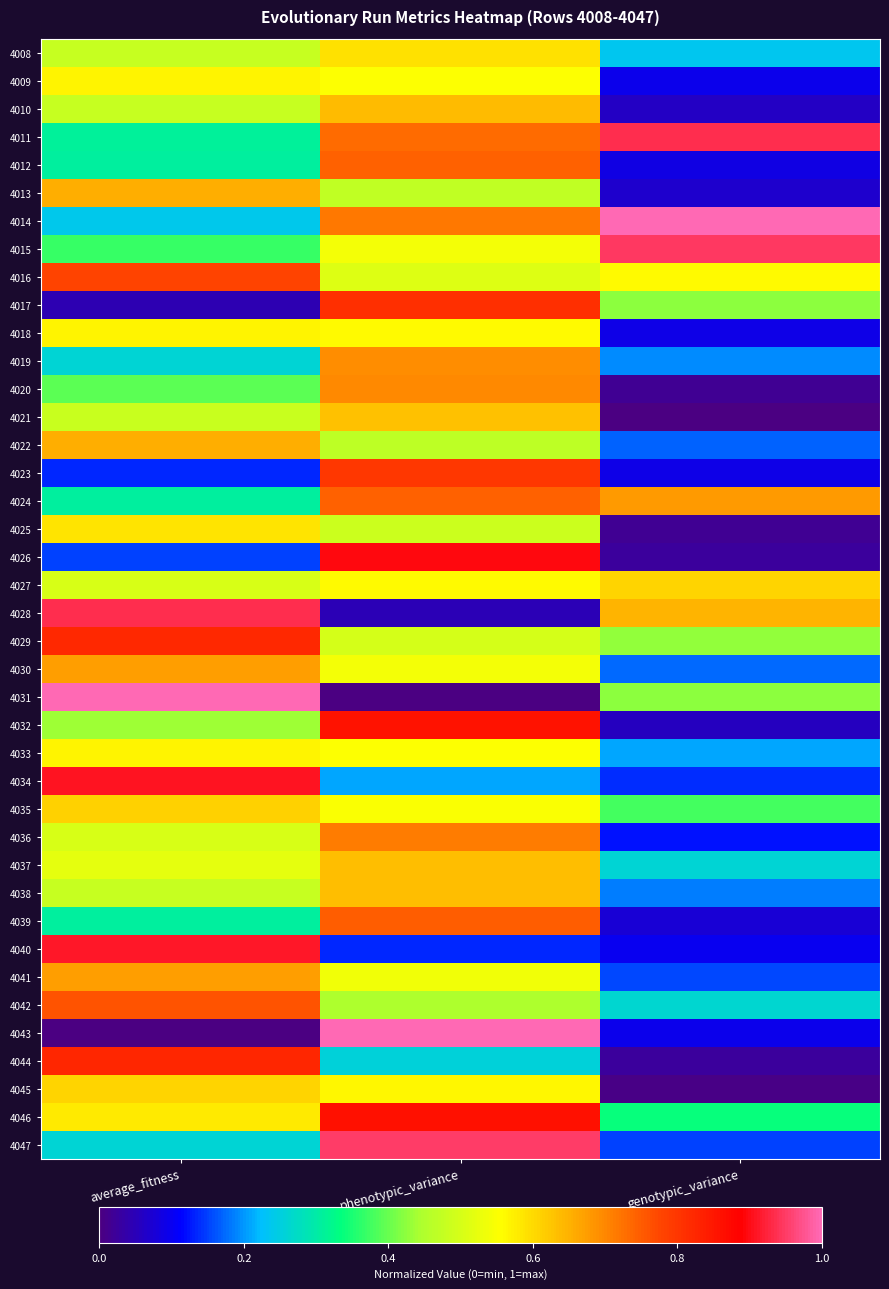

Reading left to right, list all the values displayed in this chart.

4008: average_fitness=0.5	phenotypic_variance=0.6	genotypic_variance=0.2
4009: average_fitness=0.6	phenotypic_variance=0.6	genotypic_variance=0.1
4010: average_fitness=0.5	phenotypic_variance=0.6	genotypic_variance=0.1
4011: average_fitness=0.3	phenotypic_variance=0.7	genotypic_variance=0.9
4012: average_fitness=0.3	phenotypic_variance=0.7	genotypic_variance=0.1
4013: average_fitness=0.7	phenotypic_variance=0.5	genotypic_variance=0.1
4014: average_fitness=0.2	phenotypic_variance=0.7	genotypic_variance=1.0
4015: average_fitness=0.4	phenotypic_variance=0.5	genotypic_variance=0.9
4016: average_fitness=0.8	phenotypic_variance=0.5	genotypic_variance=0.6
4017: average_fitness=0.0	phenotypic_variance=0.8	genotypic_variance=0.4
4018: average_fitness=0.6	phenotypic_variance=0.6	genotypic_variance=0.1
4019: average_fitness=0.3	phenotypic_variance=0.7	genotypic_variance=0.2
4020: average_fitness=0.4	phenotypic_variance=0.7	genotypic_variance=0.0
4021: average_fitness=0.5	phenotypic_variance=0.6	genotypic_variance=0.0
4022: average_fitness=0.7	phenotypic_variance=0.5	genotypic_variance=0.2
4023: average_fitness=0.1	phenotypic_variance=0.8	genotypic_variance=0.1
4024: average_fitness=0.3	phenotypic_variance=0.7	genotypic_variance=0.7
4025: average_fitness=0.6	phenotypic_variance=0.5	genotypic_variance=0.0
4026: average_fitness=0.2	phenotypic_variance=0.9	genotypic_variance=0.0
4027: average_fitness=0.5	phenotypic_variance=0.6	genotypic_variance=0.6
4028: average_fitness=0.9	phenotypic_variance=0.0	genotypic_variance=0.6
4029: average_fitness=0.8	phenotypic_variance=0.5	genotypic_variance=0.4
4030: average_fitness=0.7	phenotypic_variance=0.5	genotypic_variance=0.2
4031: average_fitness=1.0	phenotypic_variance=0.0	genotypic_variance=0.4
4032: average_fitness=0.4	phenotypic_variance=0.9	genotypic_variance=0.1
4033: average_fitness=0.6	phenotypic_variance=0.6	genotypic_variance=0.2
4034: average_fitness=0.9	phenotypic_variance=0.2	genotypic_variance=0.1
4035: average_fitness=0.6	phenotypic_variance=0.5	genotypic_variance=0.4
4036: average_fitness=0.5	phenotypic_variance=0.7	genotypic_variance=0.1
4037: average_fitness=0.5	phenotypic_variance=0.6	genotypic_variance=0.3
4038: average_fitness=0.5	phenotypic_variance=0.6	genotypic_variance=0.2
4039: average_fitness=0.3	phenotypic_variance=0.7	genotypic_variance=0.1
4040: average_fitness=0.9	phenotypic_variance=0.1	genotypic_variance=0.1
4041: average_fitness=0.7	phenotypic_variance=0.5	genotypic_variance=0.2
4042: average_fitness=0.8	phenotypic_variance=0.4	genotypic_variance=0.3
4043: average_fitness=0.0	phenotypic_variance=1.0	genotypic_variance=0.1
4044: average_fitness=0.8	phenotypic_variance=0.3	genotypic_variance=0.0
4045: average_fitness=0.6	phenotypic_variance=0.6	genotypic_variance=0.0
4046: average_fitness=0.6	phenotypic_variance=0.9	genotypic_variance=0.3
4047: average_fitness=0.3	phenotypic_variance=1.0	genotypic_variance=0.1